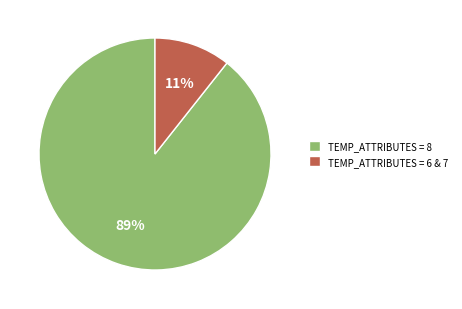

To the nearest percent, what portion does TEMP_ATTRIBUTES = 6 & 7 represent?

11%